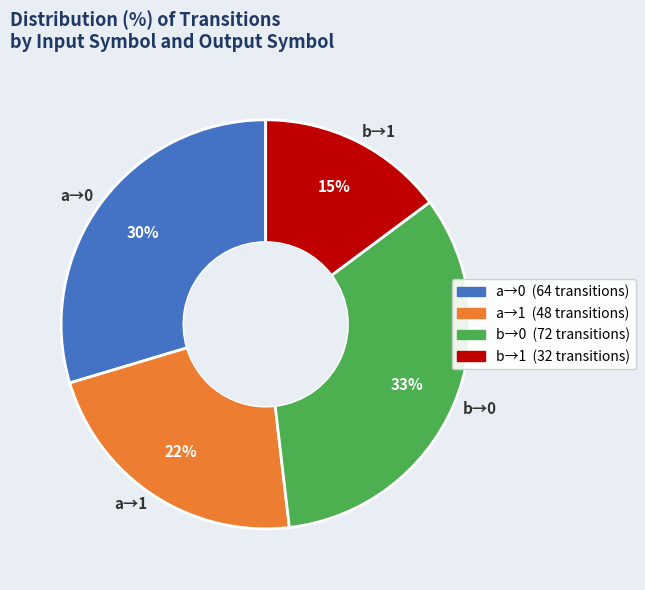

Which category has the biggest portion of the pie?

b→0